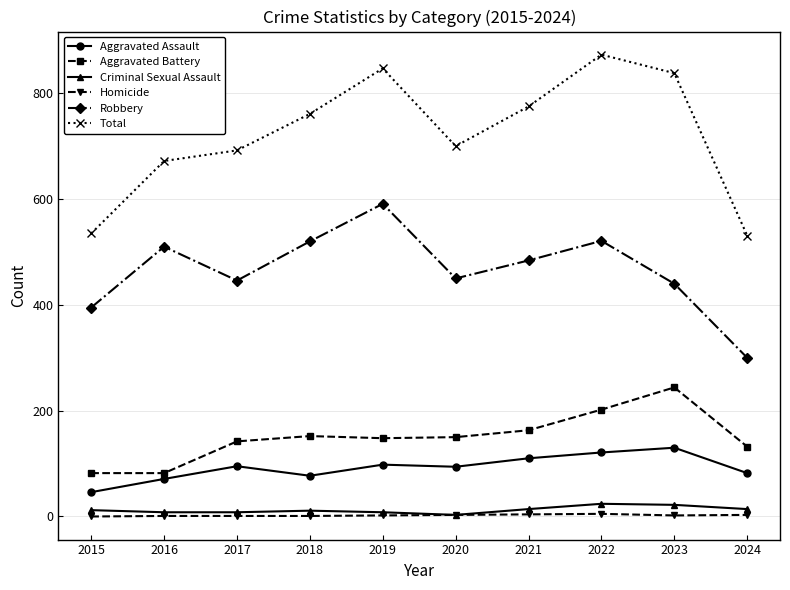

True or false: Aggravated Assault and Aggravated Battery intersect in this chart.

False